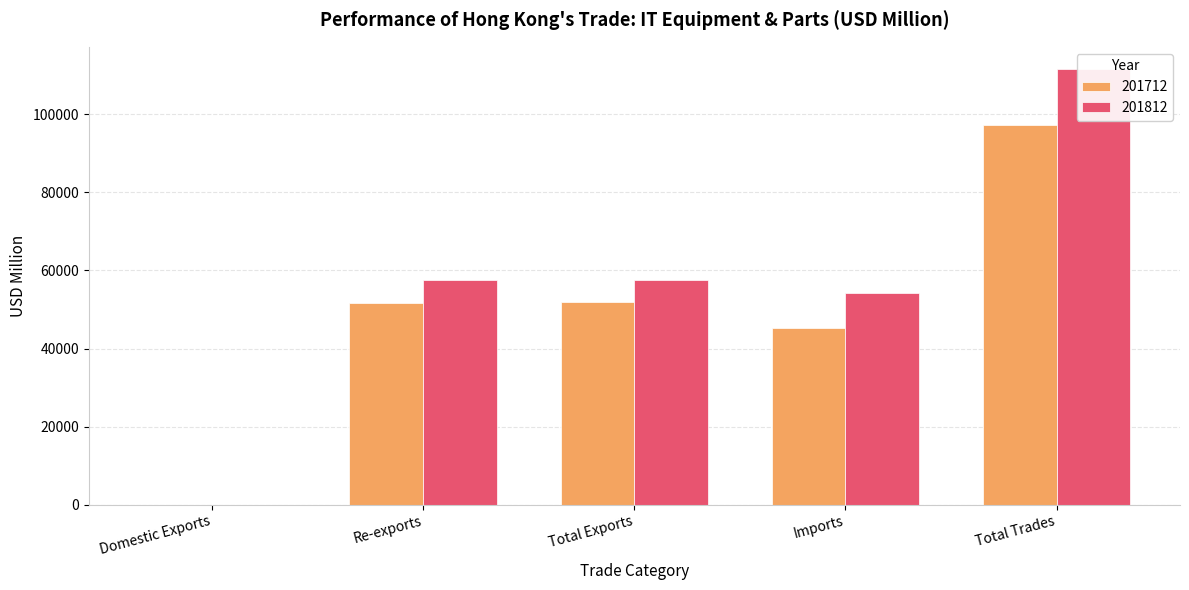

What is the label of the 5th bar from the left?

Total Trades